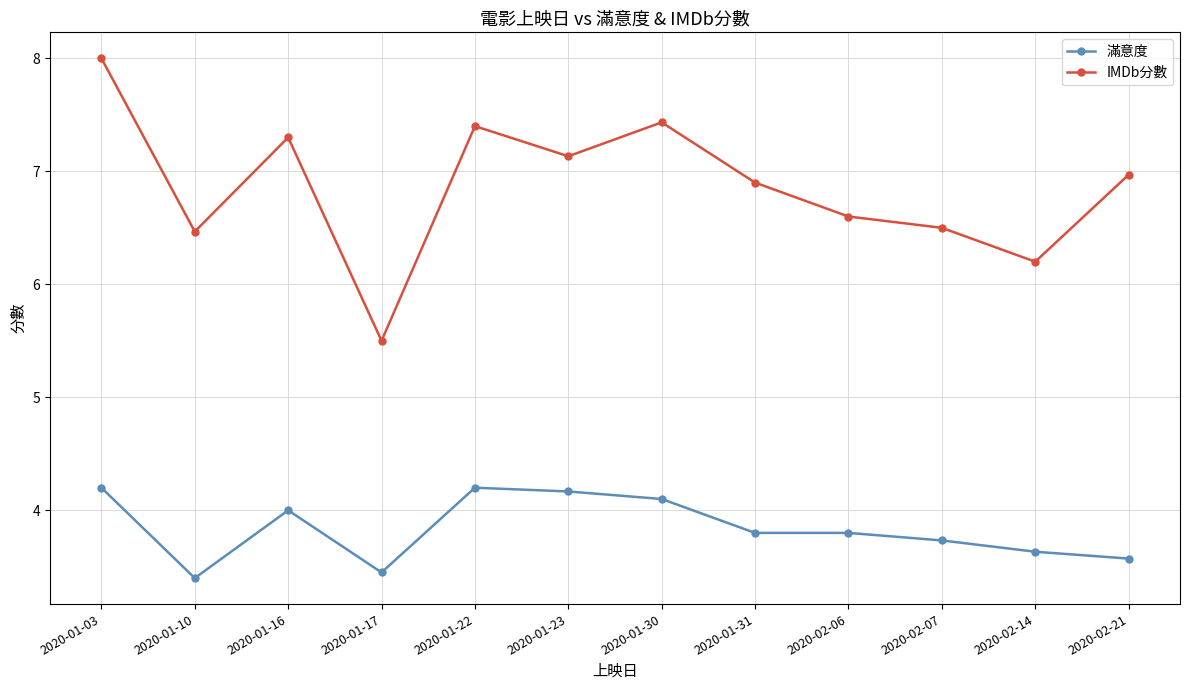

What is the label of the 9th point from the right?

2020-01-17